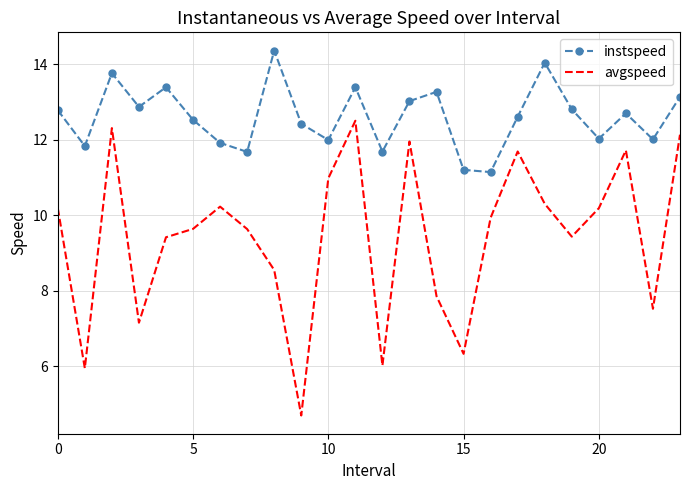

Which series has the largest range (max minus min)?

avgspeed